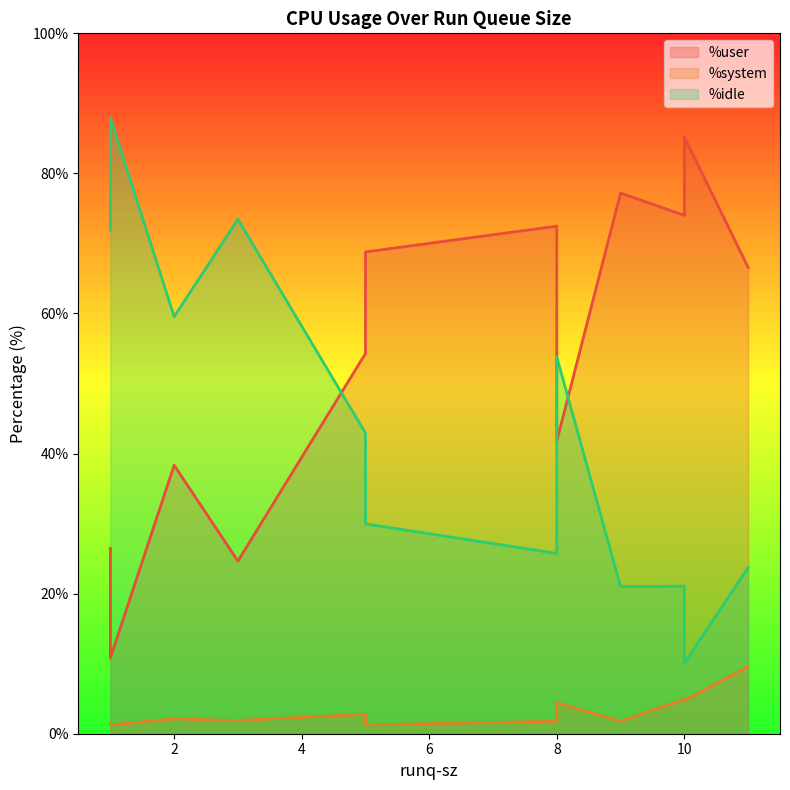

Does the chart have visible grid lines?

No